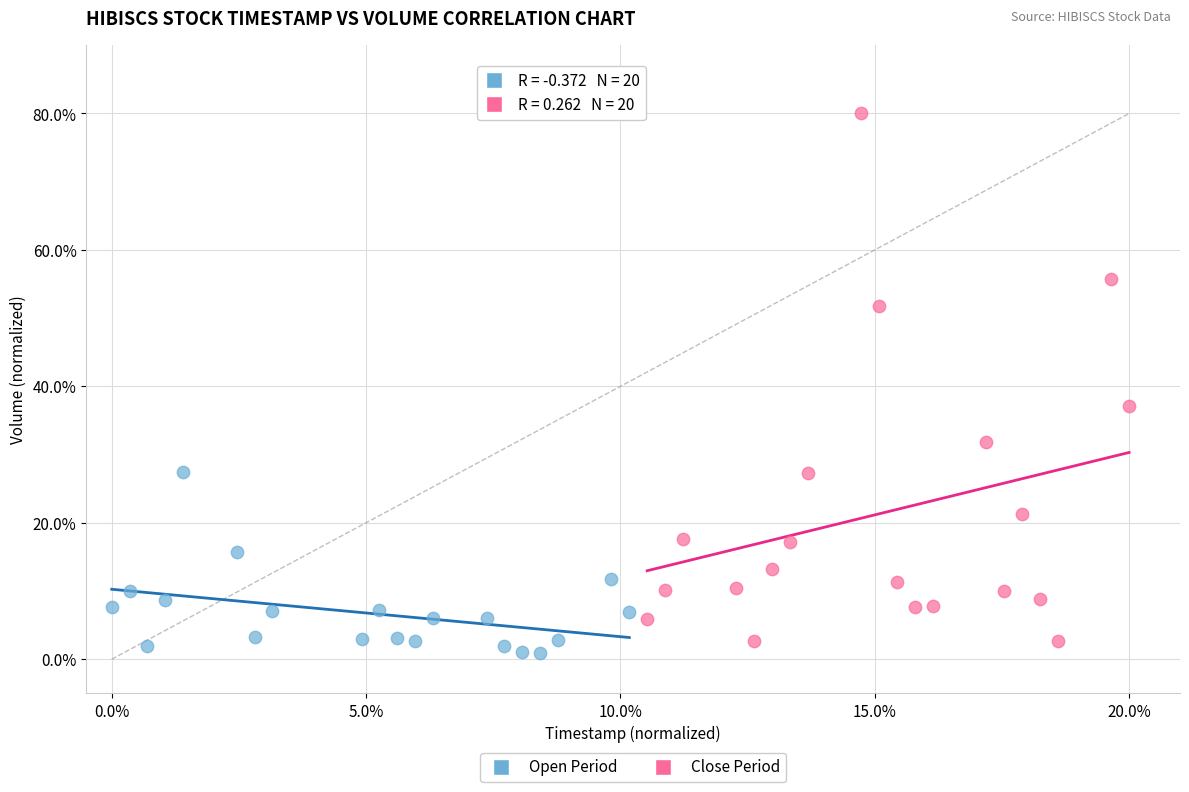

Which series reaches the maximum Y coordinate?

Close Period